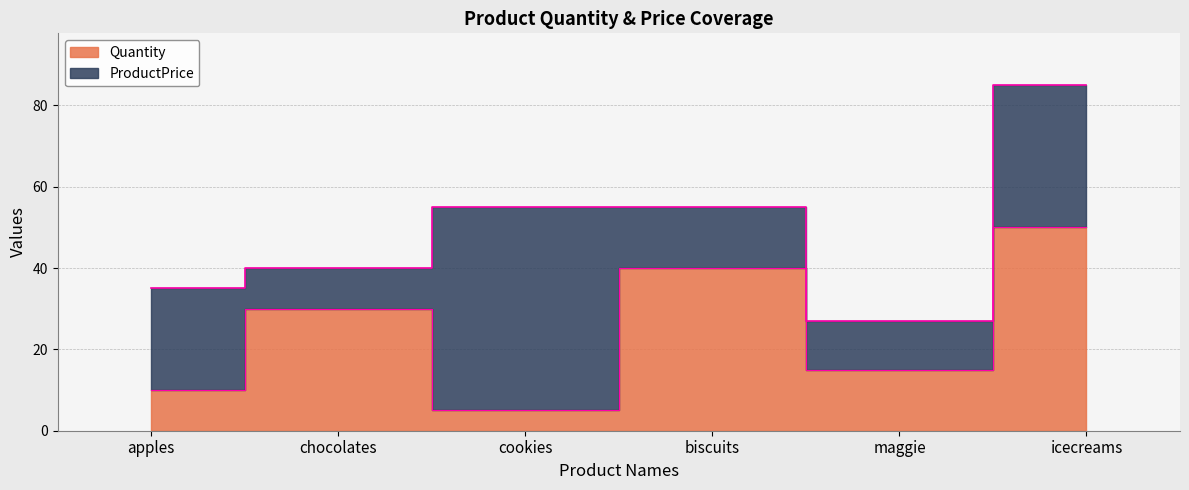

Reading left to right, extract all data points from this chart.

10	30	5	40	15	50